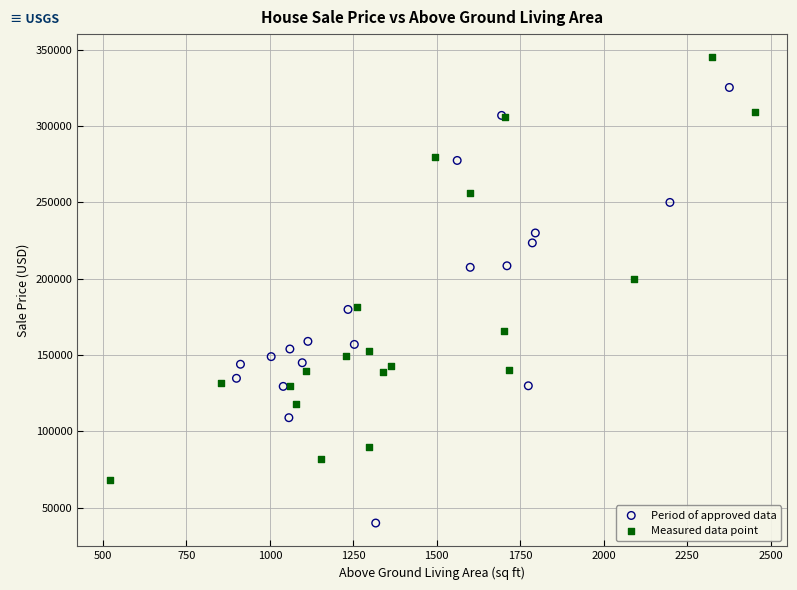

What are all the series names shown in the legend?

Period of approved data, Measured data point